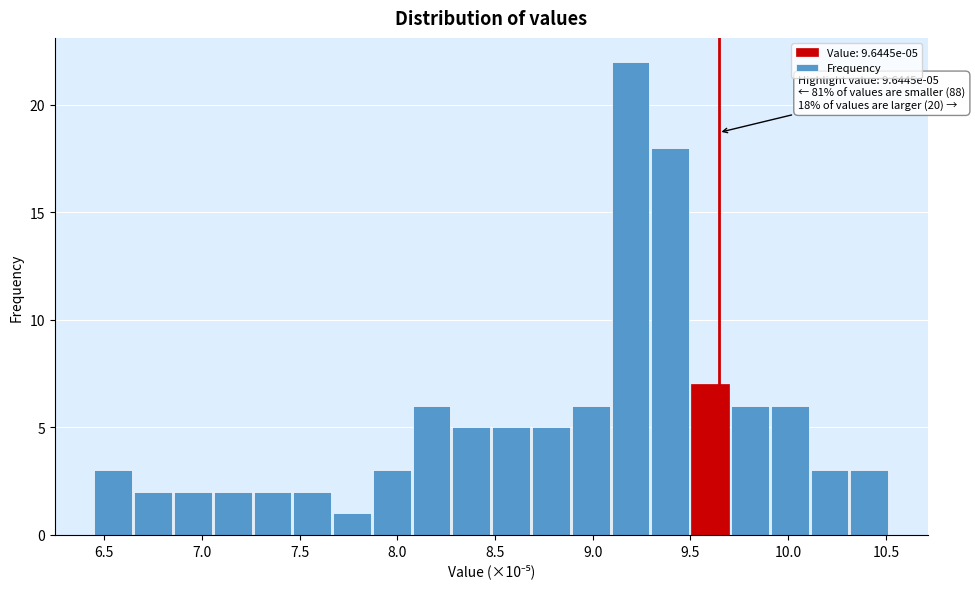

Over which range of the x-axis is the bar tallest?

9.10 to 9.30